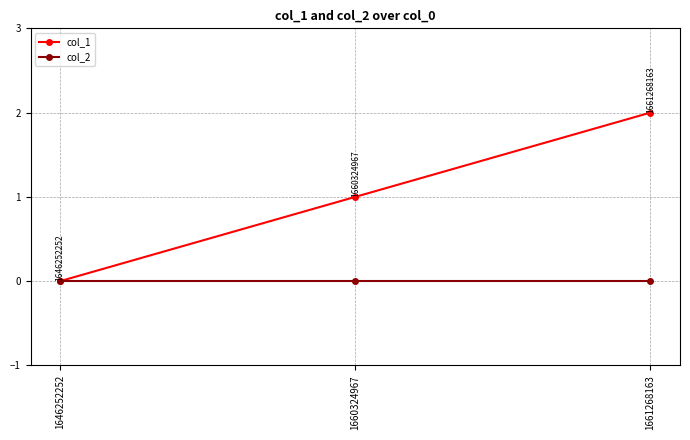

List the series in order of their peak value, lowest first.

col_2, col_1